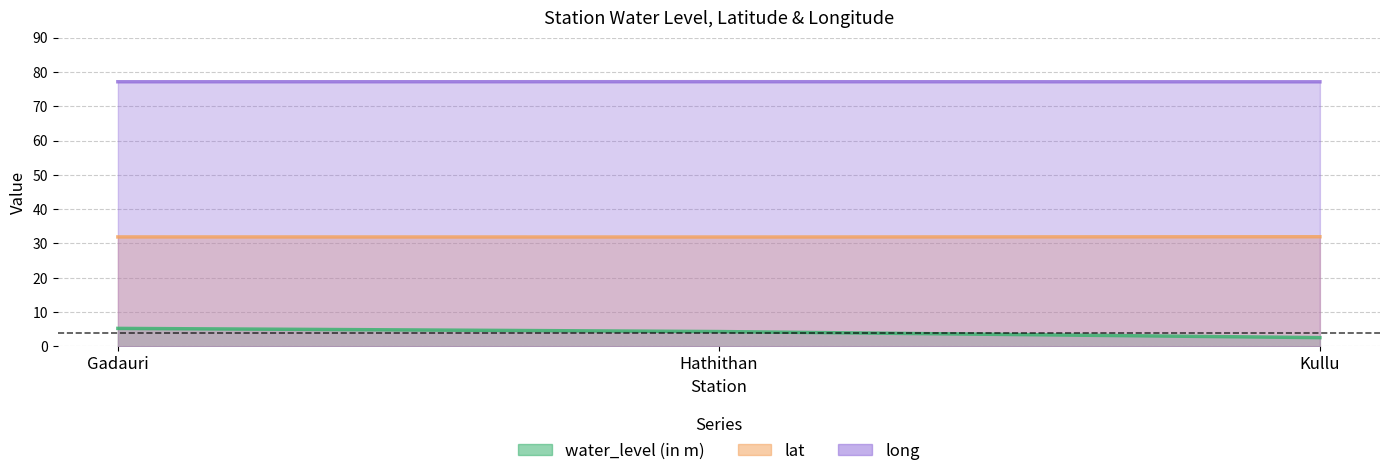

List the series in order of their overall mean, lowest first.

water_level (in m), lat, long